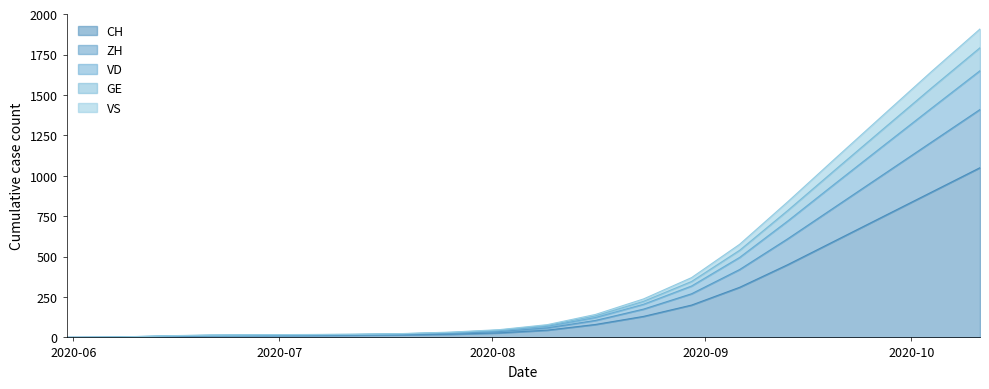

What is the maximum value for CH?

1050